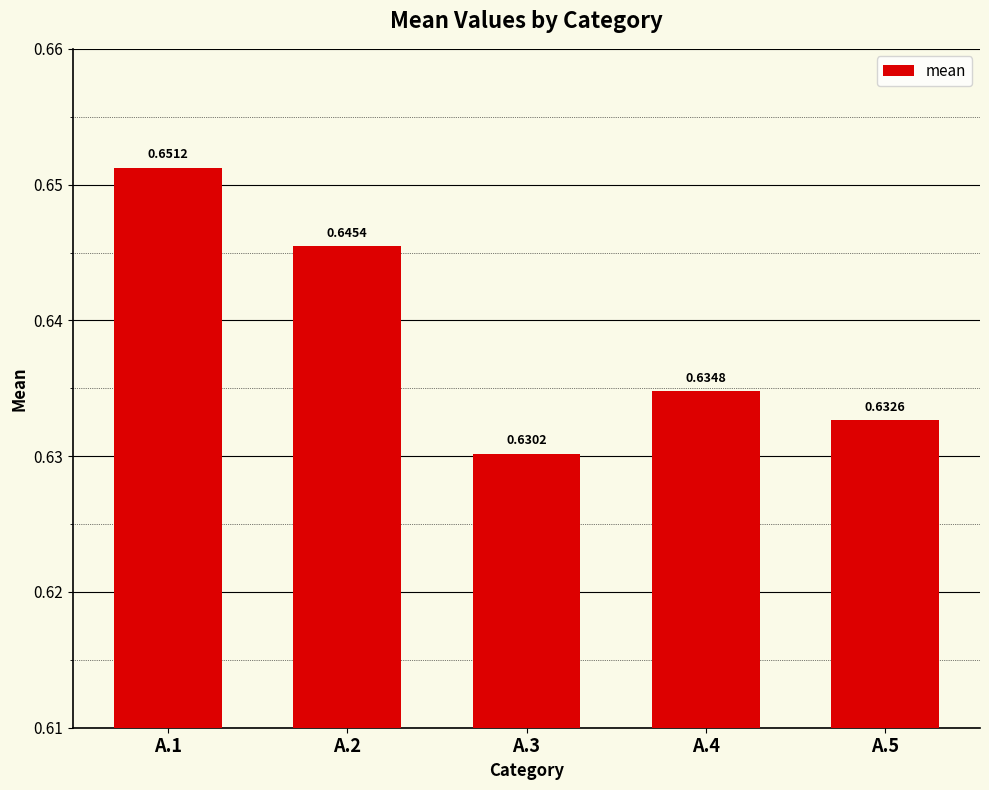

Rank the categories by value from lowest to highest.

A.3, A.5, A.4, A.2, A.1